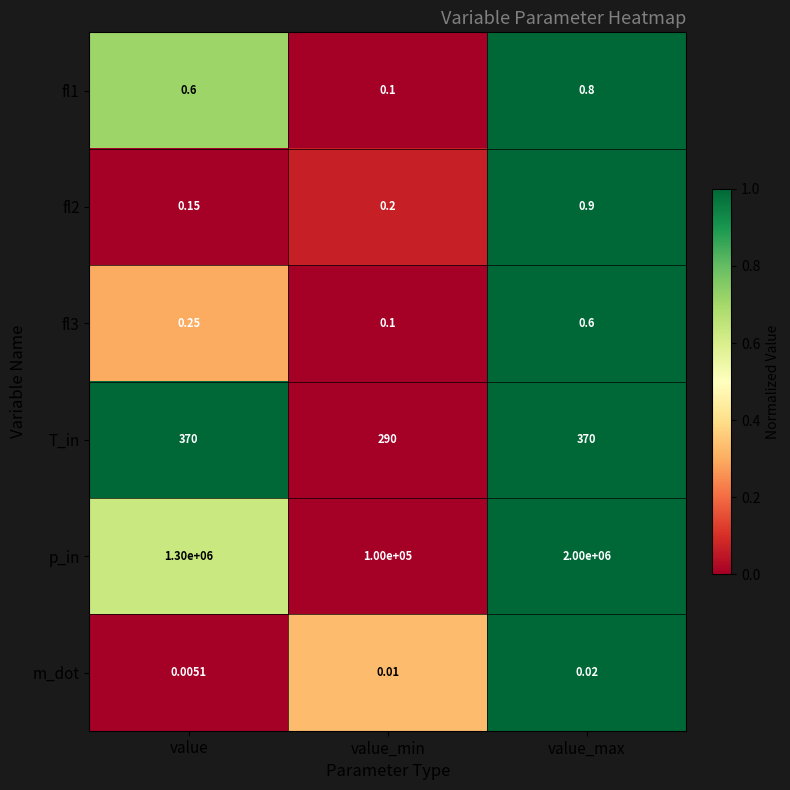

List the series in order of their peak value, lowest first.

m_dot, fl3, fl1, fl2, T_in, p_in